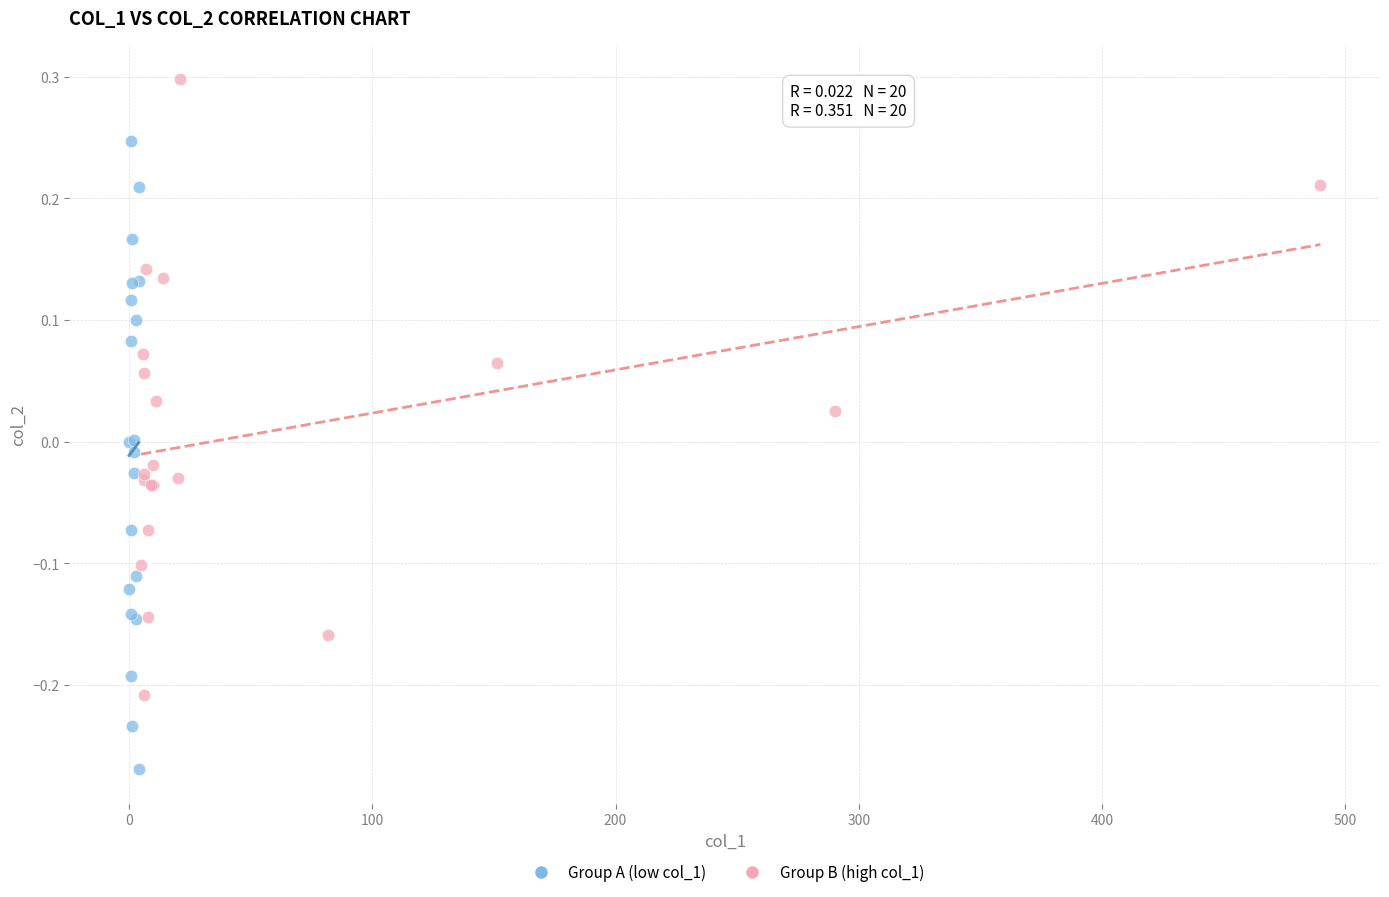

What are all the series names shown in the legend?

Group A (low col_1), Group B (high col_1)